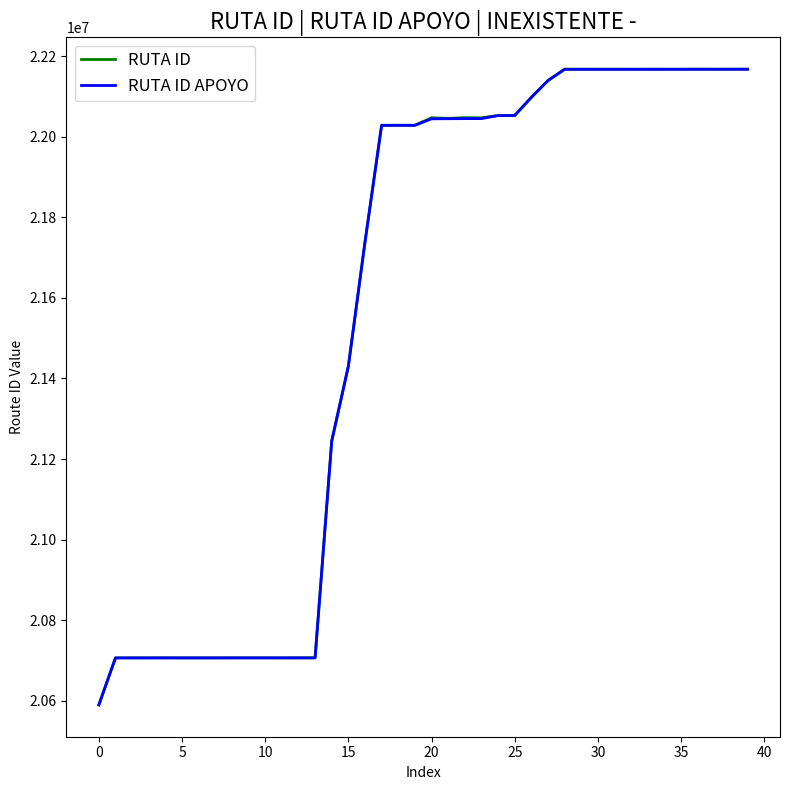

Which series has the widest spread of values?

RUTA ID